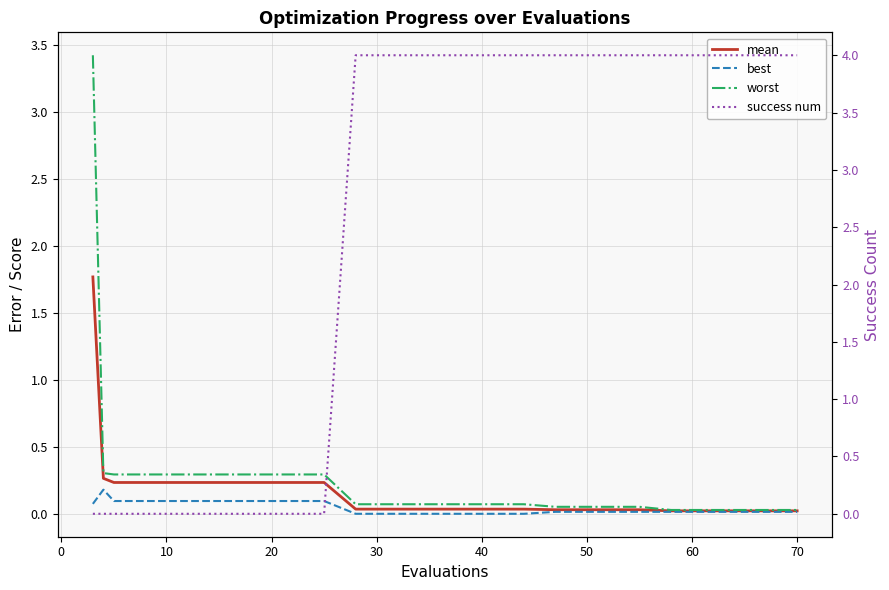

At how many categories does at least one series exceed 2?

13